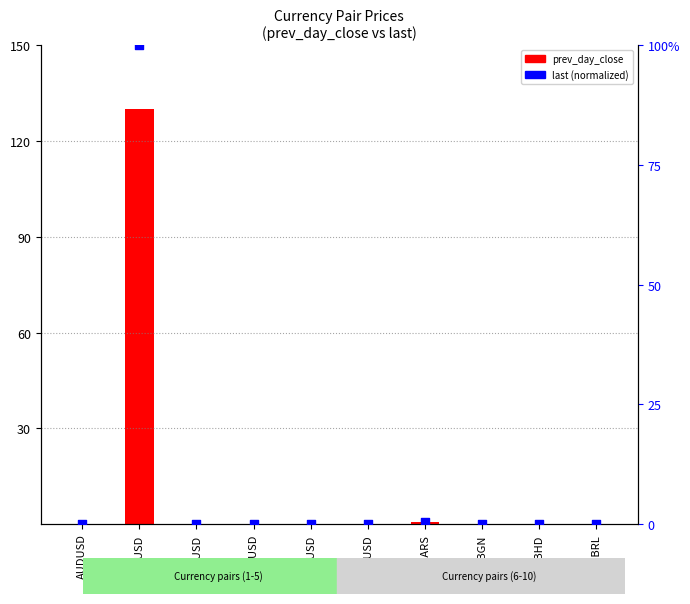

Which series has the largest Y range (max minus min)?

prev_day_close